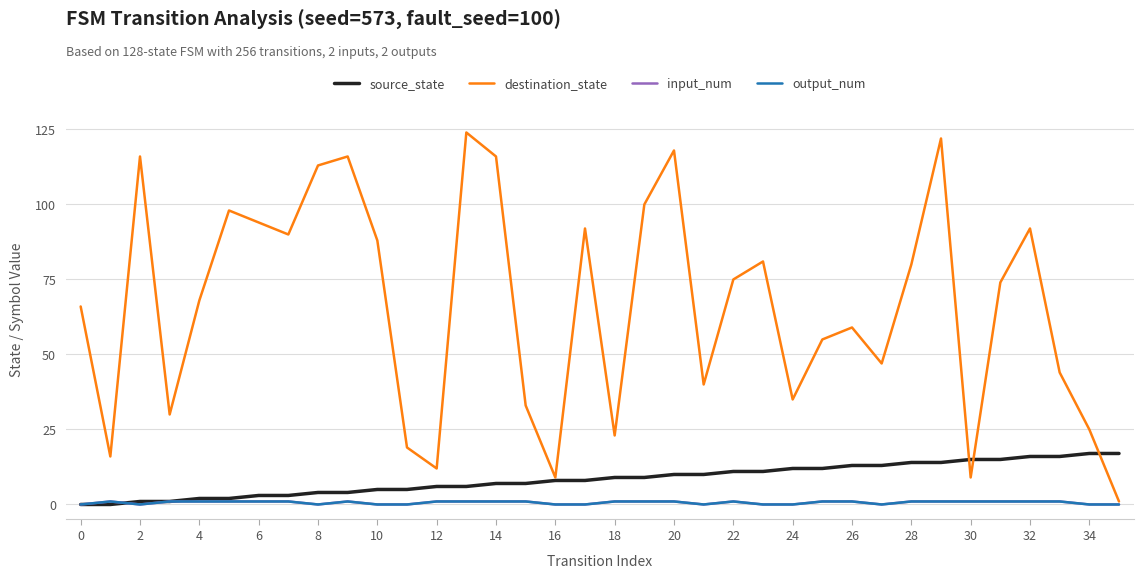

Is this an area chart (filled region under the line)?

No